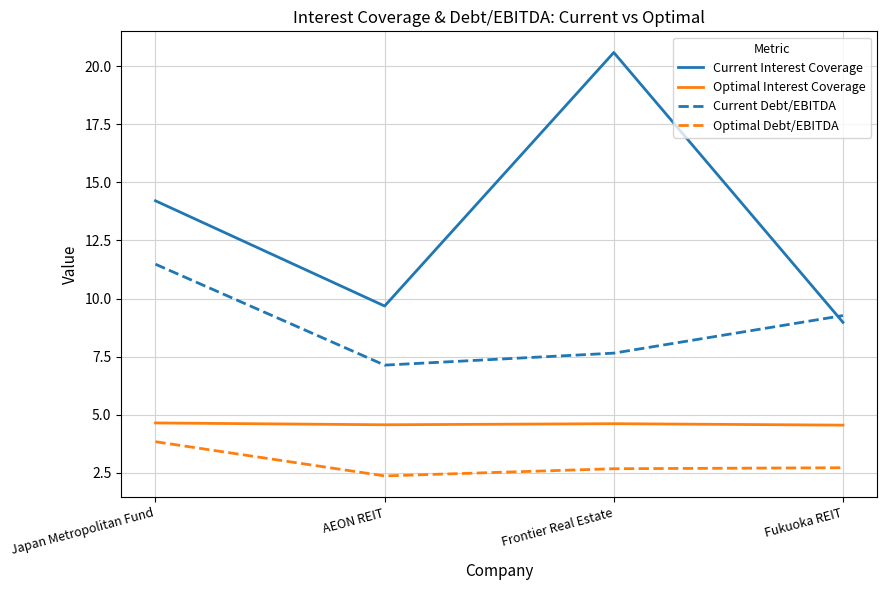

Which series has the largest total across all categories?

Current Interest Coverage